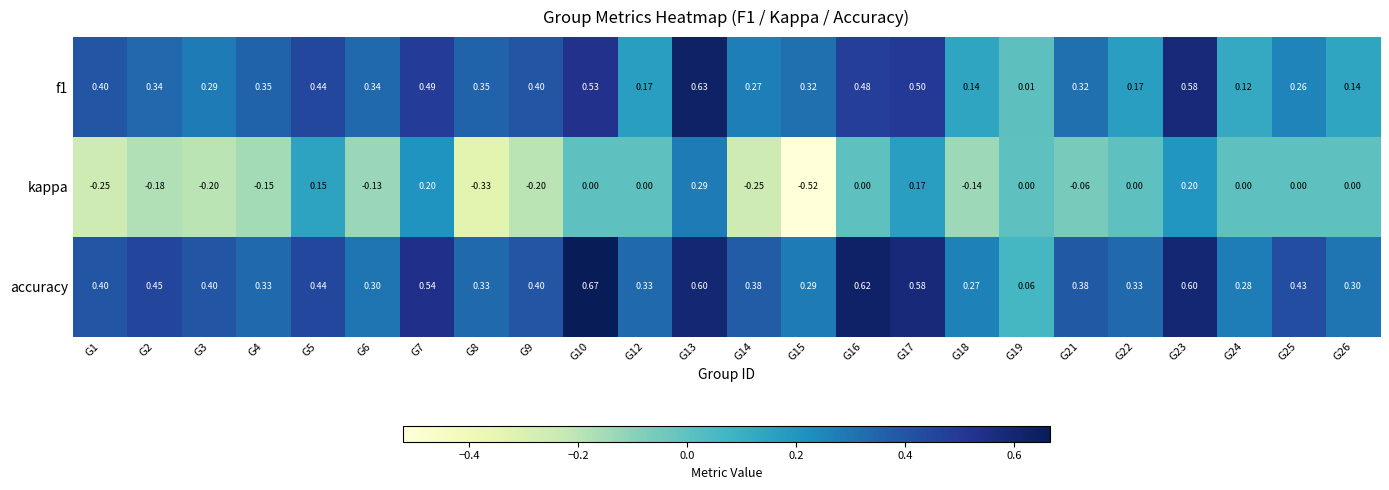

Which series has the largest total across all categories?

accuracy